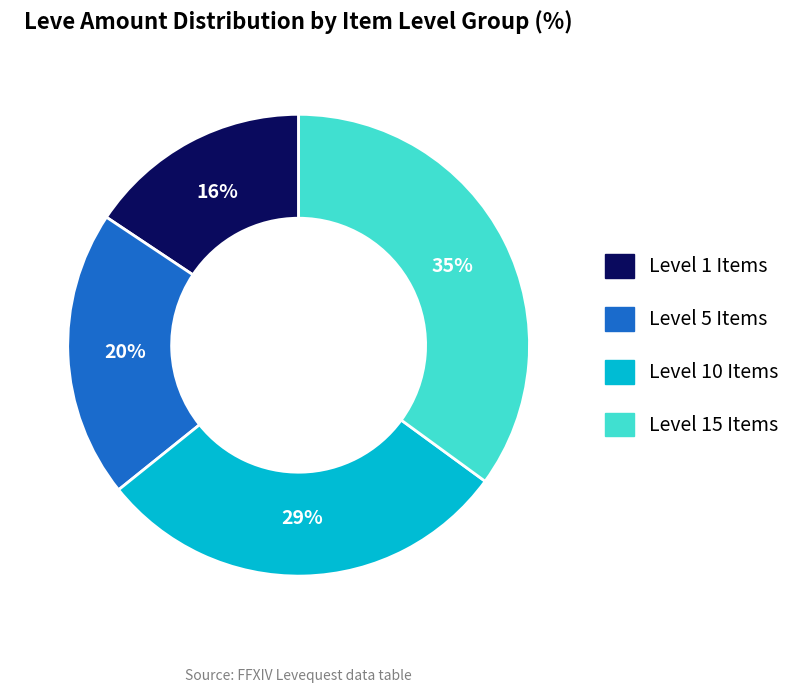

Approximately how many times larger is the value at Level 15 Items compared to Level 1 Items?

2.2